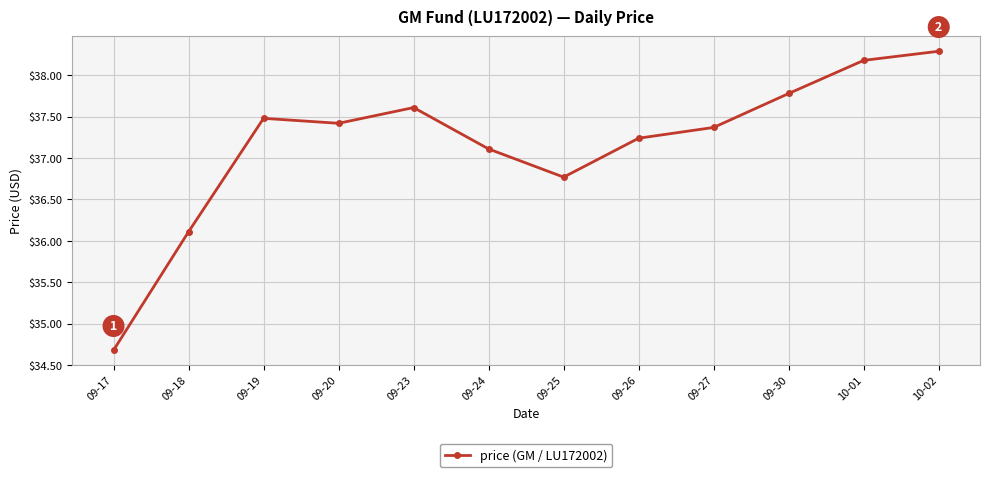

Which category has the lowest value across all series?

09-17